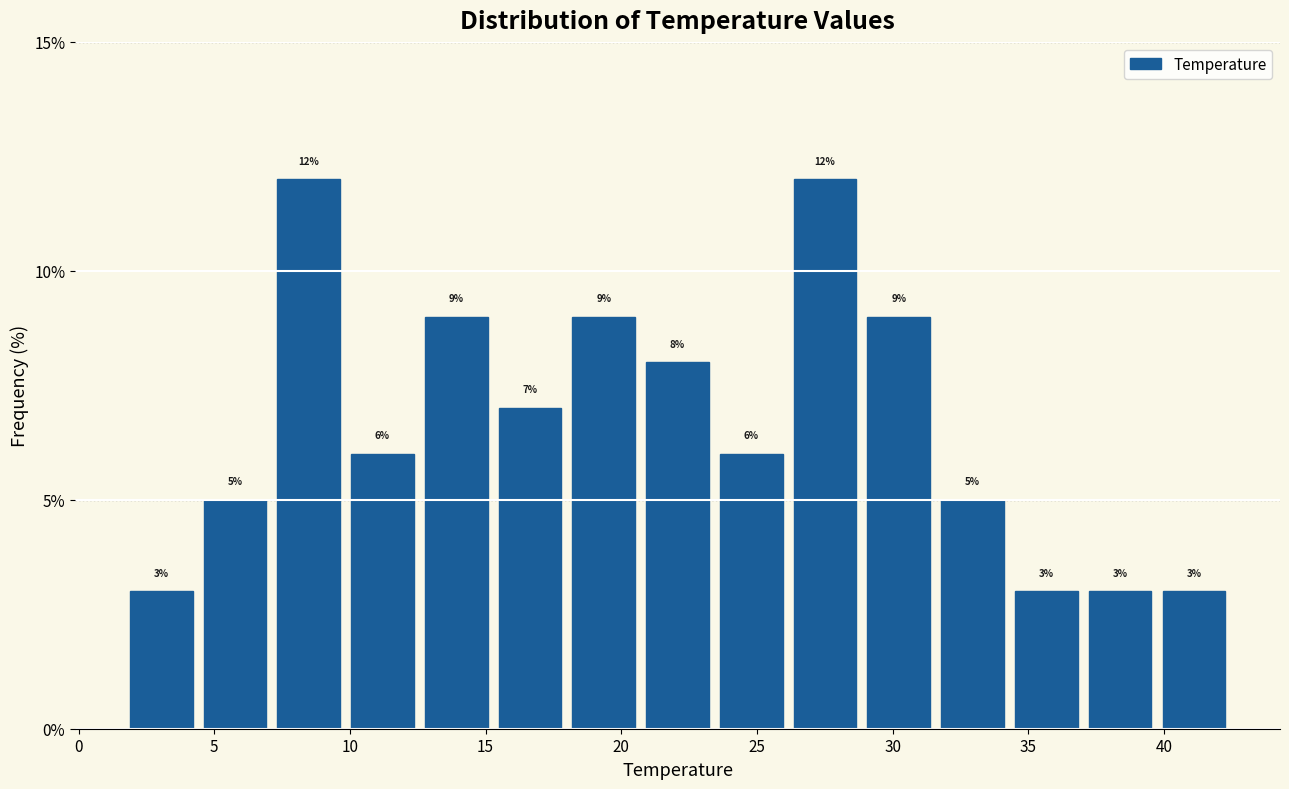

Reading left to right, list every bar in this chart as the range it spans on the x-axis followed by its height. The bar edges are not printed on the chart, so give them approximately, as read against the axis.

1.5 to 4.5: 3
4.5 to 7.0: 5
7.0 to 10.0: 12
10.0 to 12.5: 6
12.5 to 15.5: 9
15.5 to 18.0: 7
18.0 to 20.5: 9
20.5 to 23.5: 8
23.5 to 26.0: 6
26.0 to 29.0: 12
29.0 to 31.5: 9
31.5 to 34.5: 5
34.5 to 37.0: 3
37.0 to 39.5: 3
39.5 to 42.5: 3